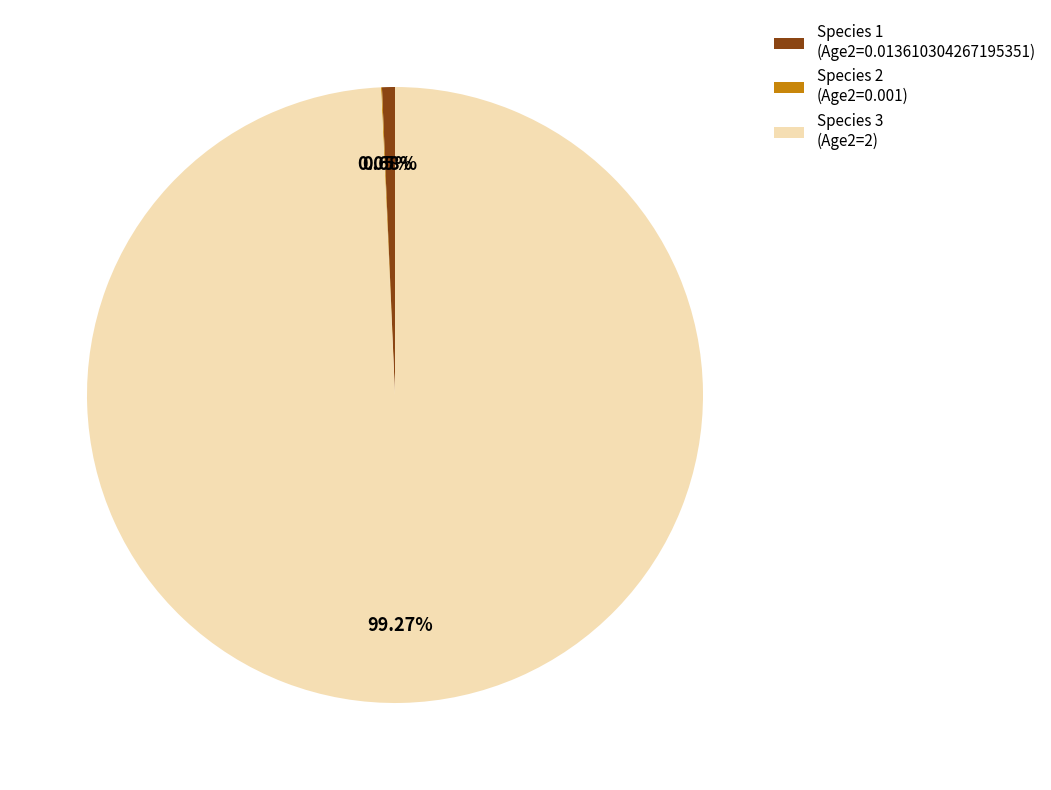

Which has a higher value, Species 3 (Age2=2) or Species 1 (Age2=0.013610304267195351)?

Species 3 (Age2=2)